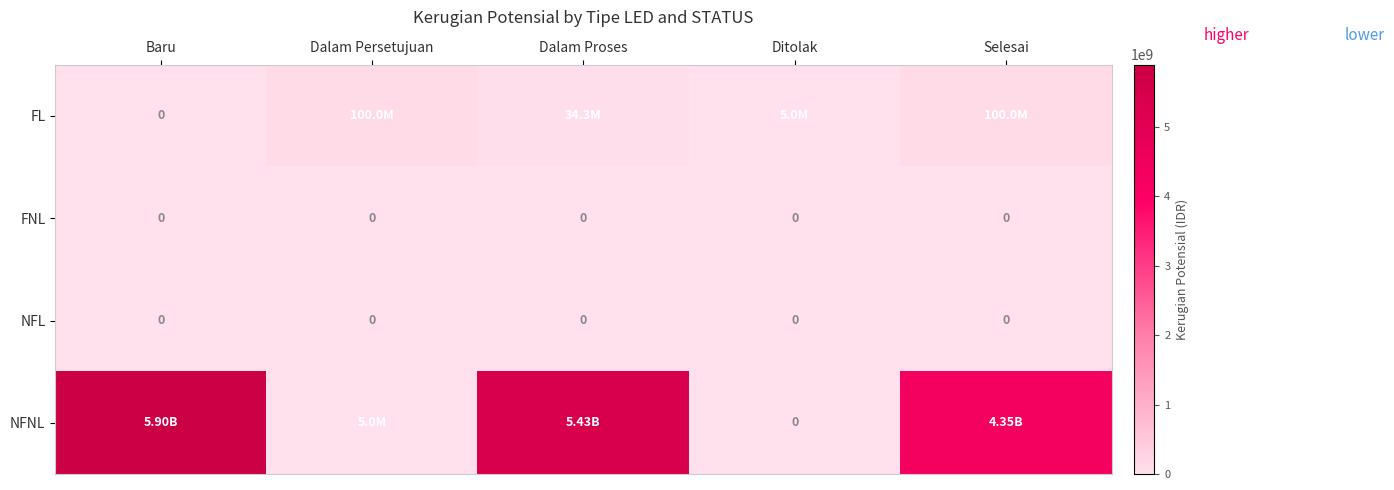

Count the number of data series in this chart.

4